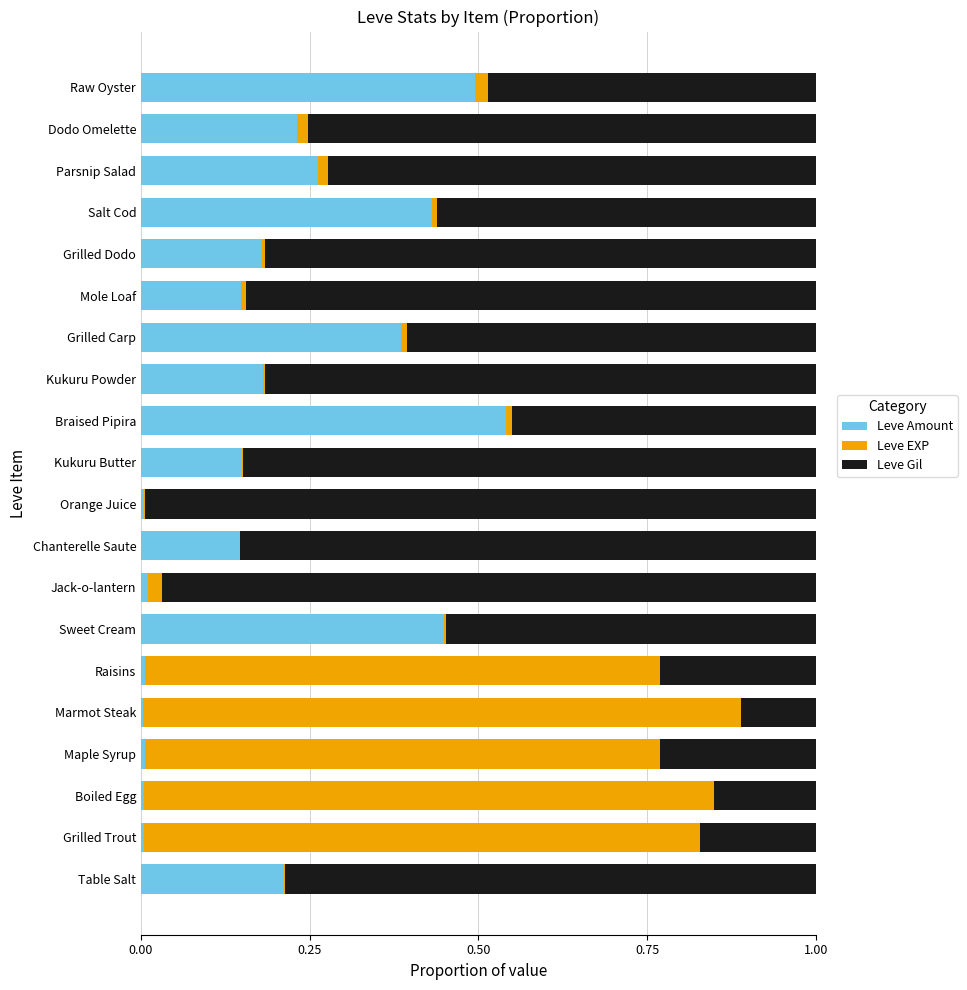

At which label does Leve Amount reach its peak?

Braised Pipira